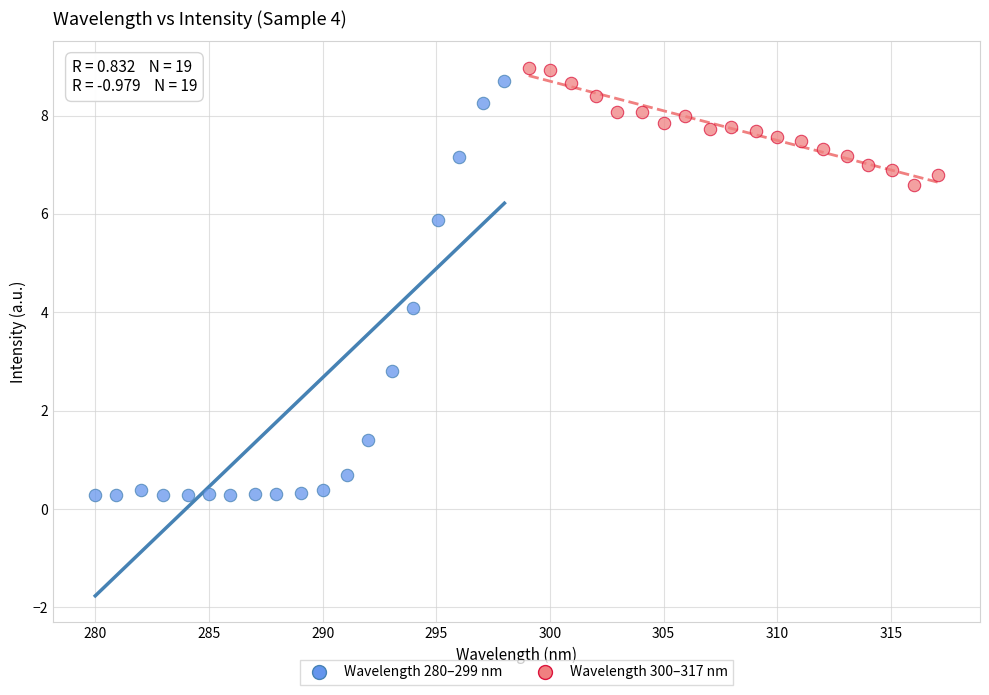

Which series has the largest Y range (max minus min)?

Wavelength 280–299 nm